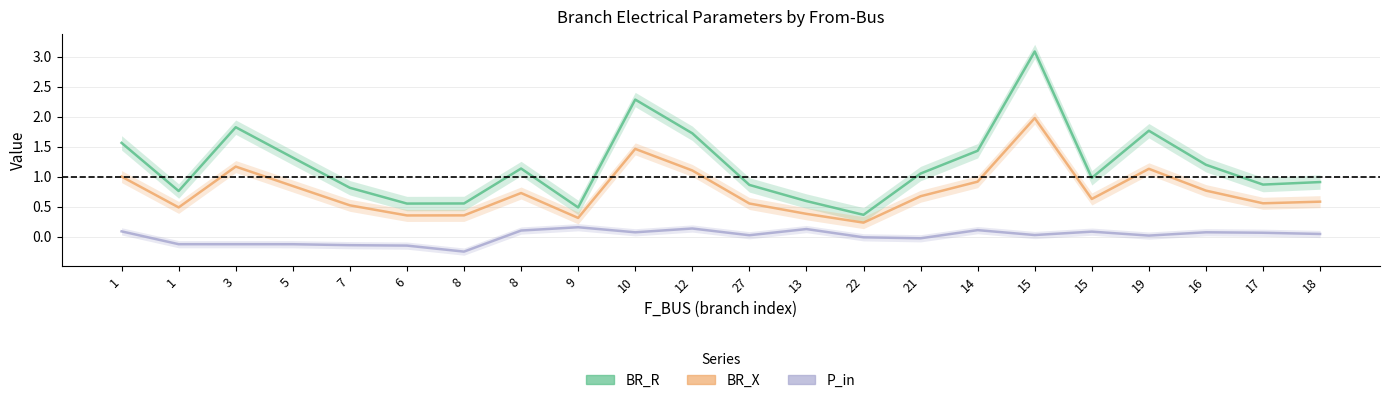

What is the spread (max minus min) of values at 8?

0.8